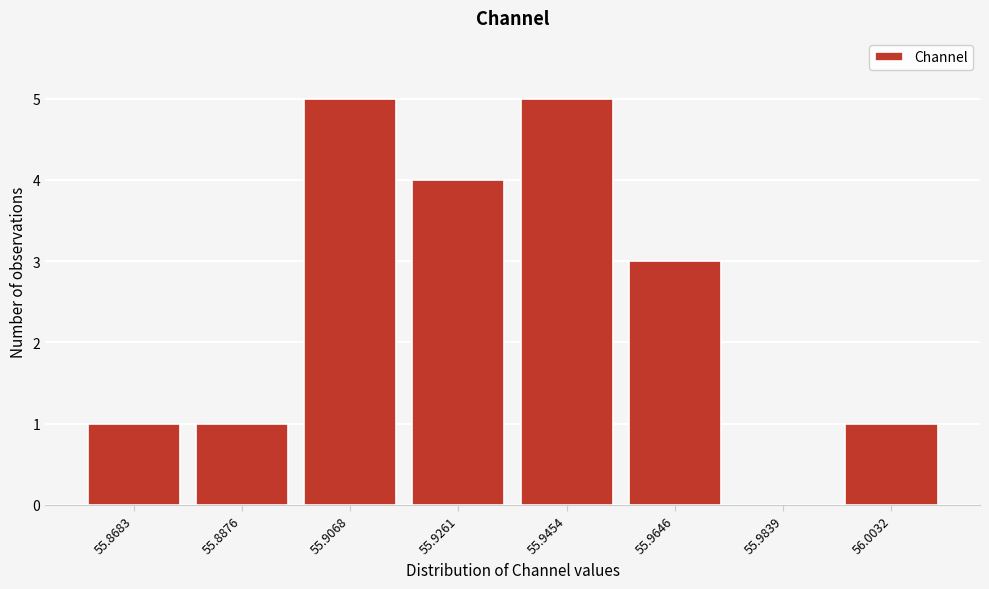

Reading right to left, transcribe all the data shown in this chart.

56.0032=1	55.9839=0	55.9646=3	55.9454=5	55.9261=4	55.9068=5	55.8876=1	55.8683=1